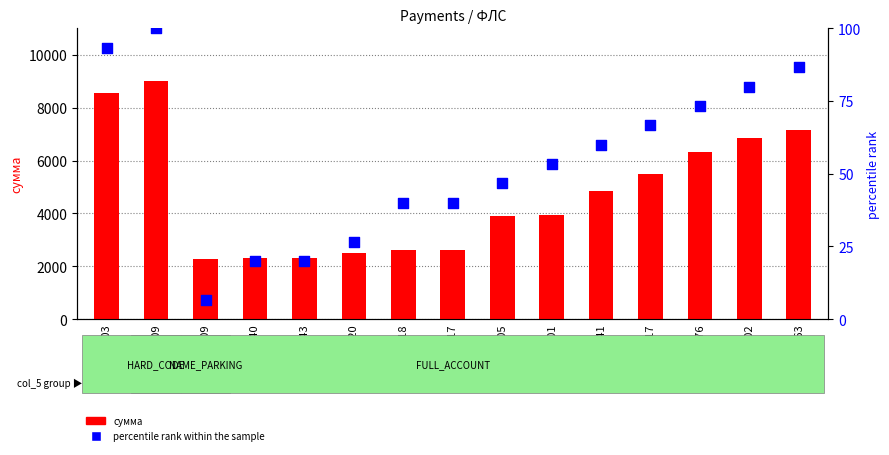

Which series has the largest total across all categories?

сумма